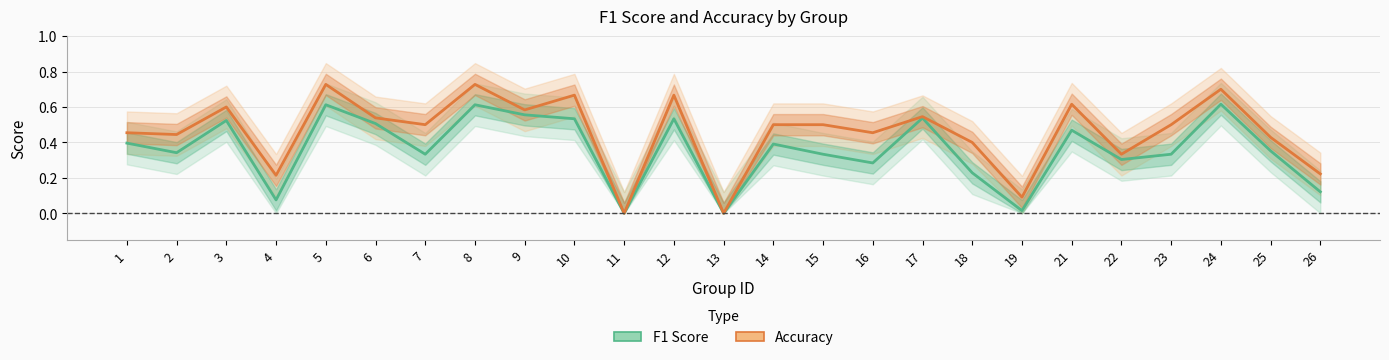

Which category has the highest value in the accuracy series?

5